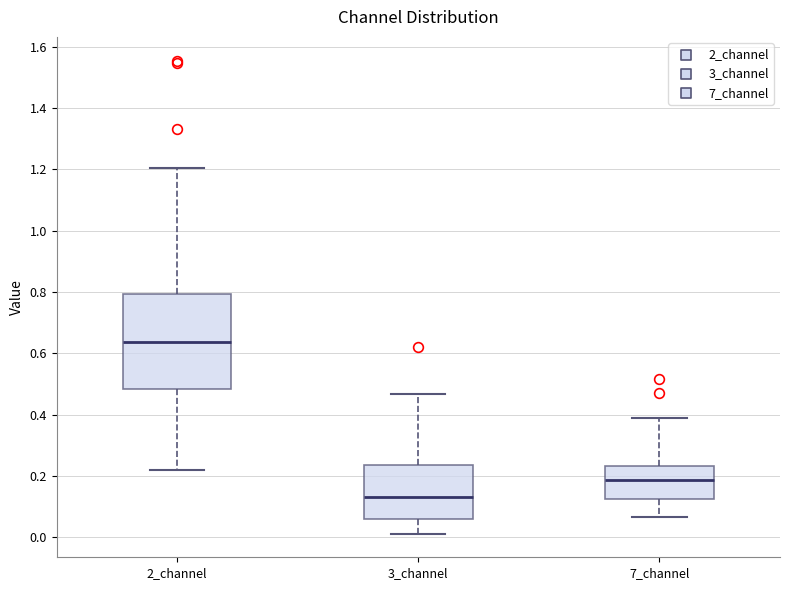

Comparing the boxes themselves (not the whiskers), which one is the tallest?

2_channel